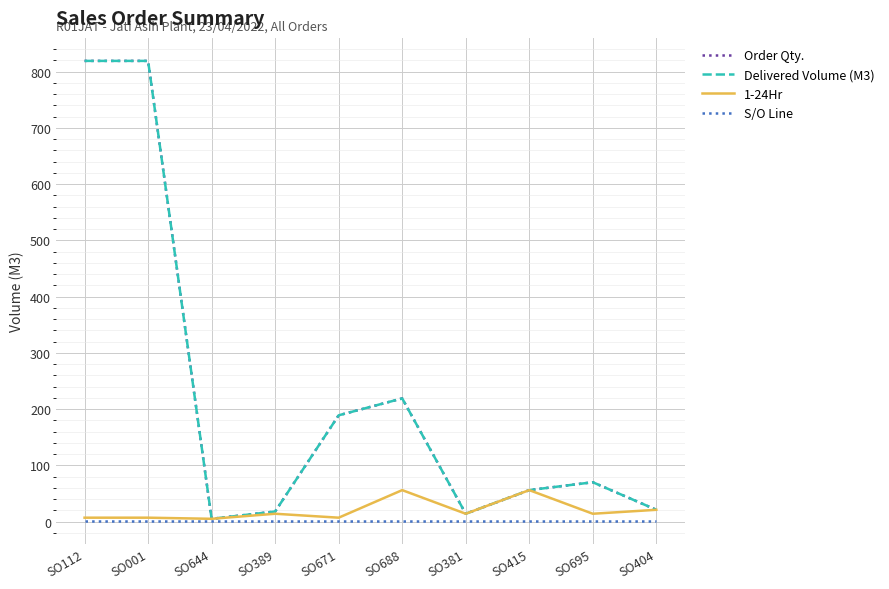

Does the chart display data point markers on the line(s)?

No